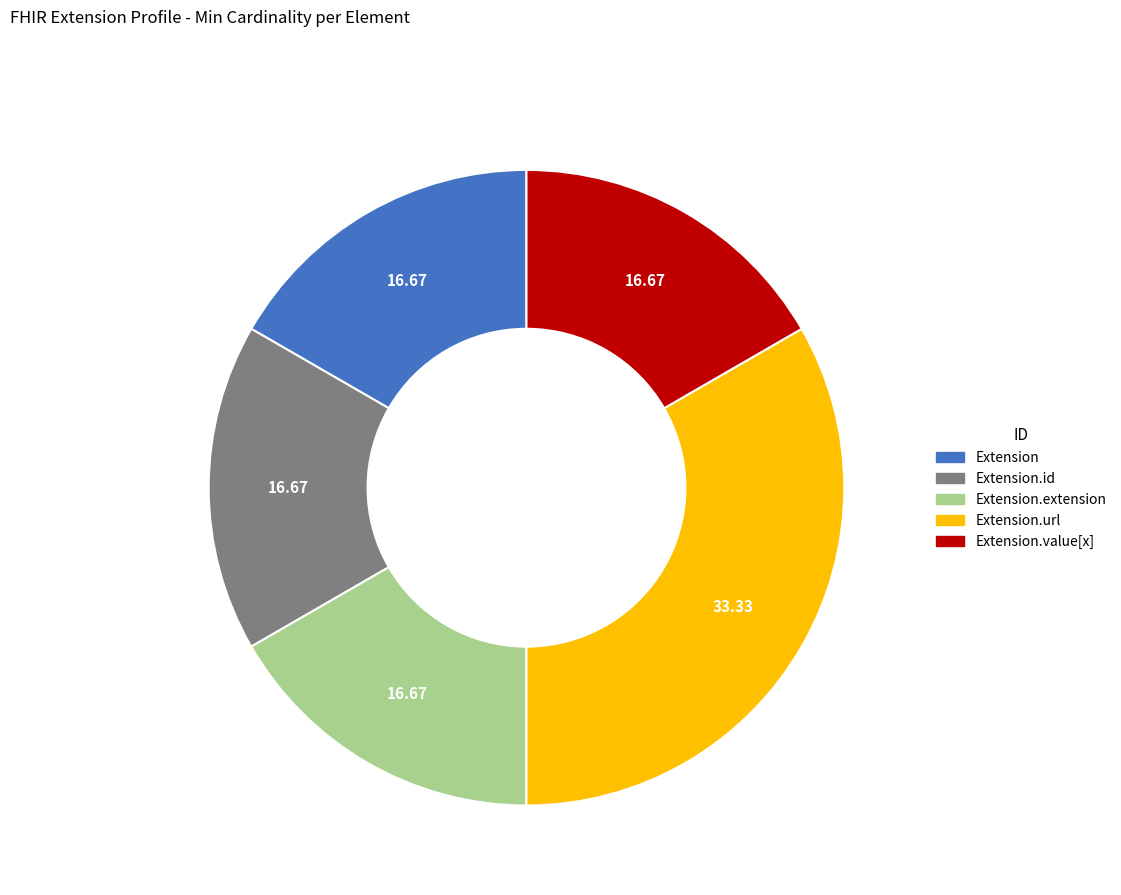

Is there any slice that represents more than half of the pie?

No